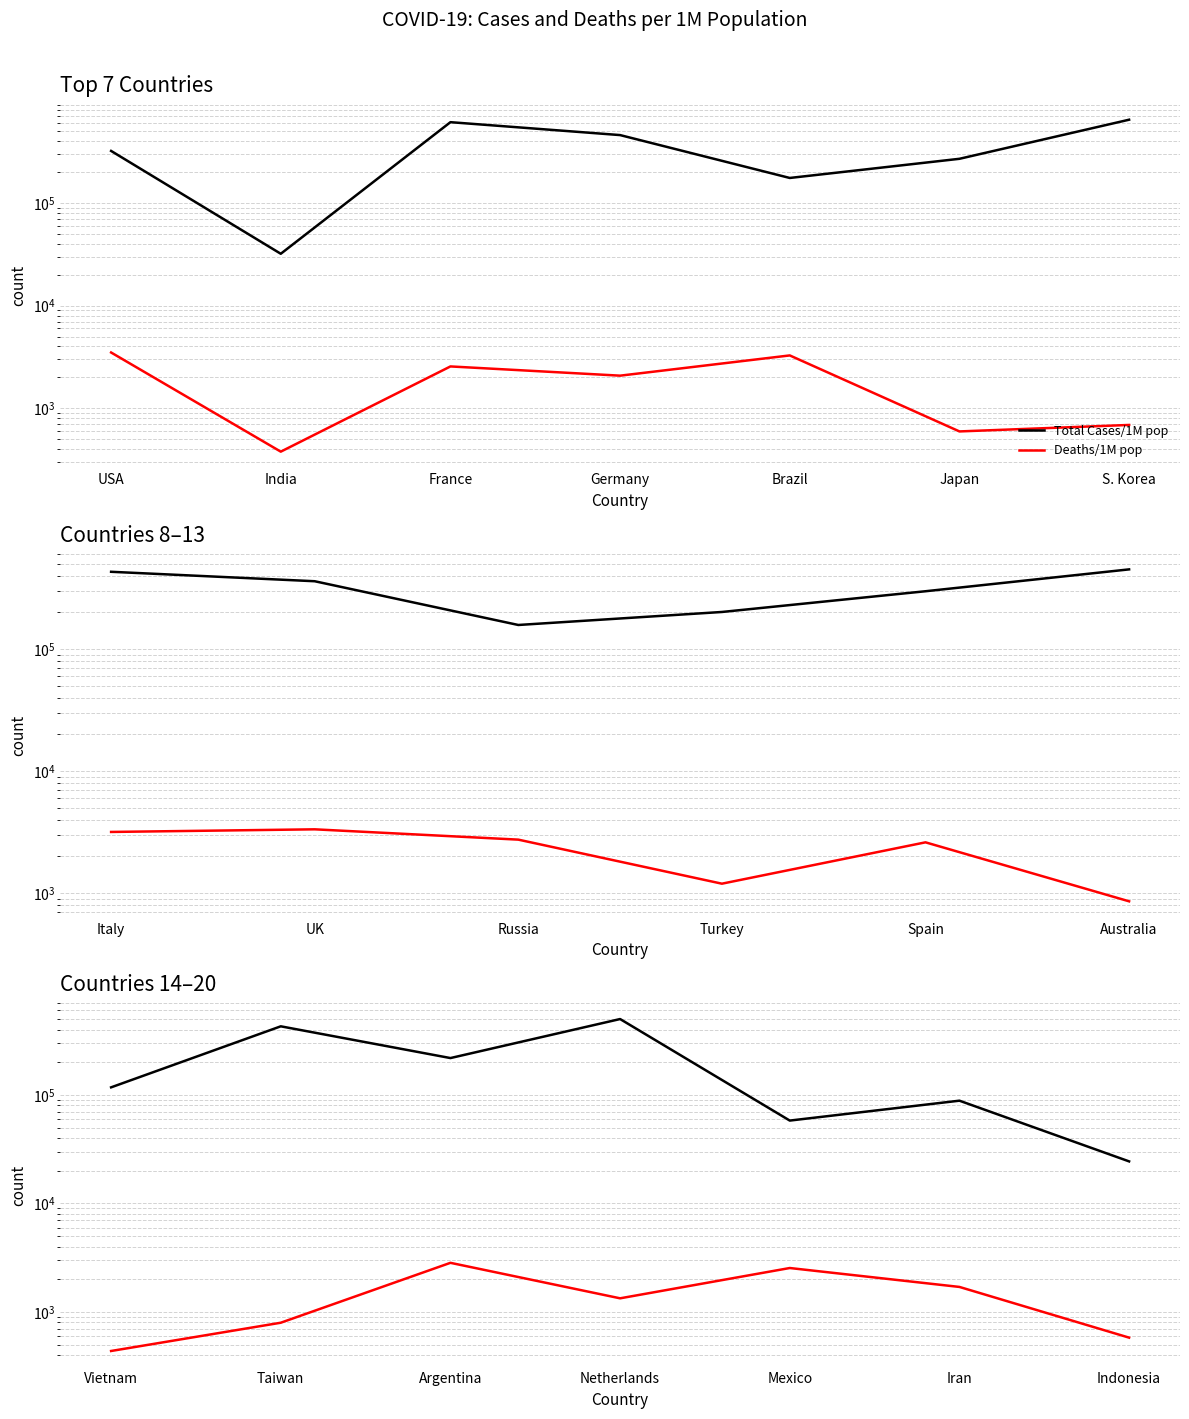

Which series changed the most between Vietnam and Taiwan?

Total Cases/1M pop